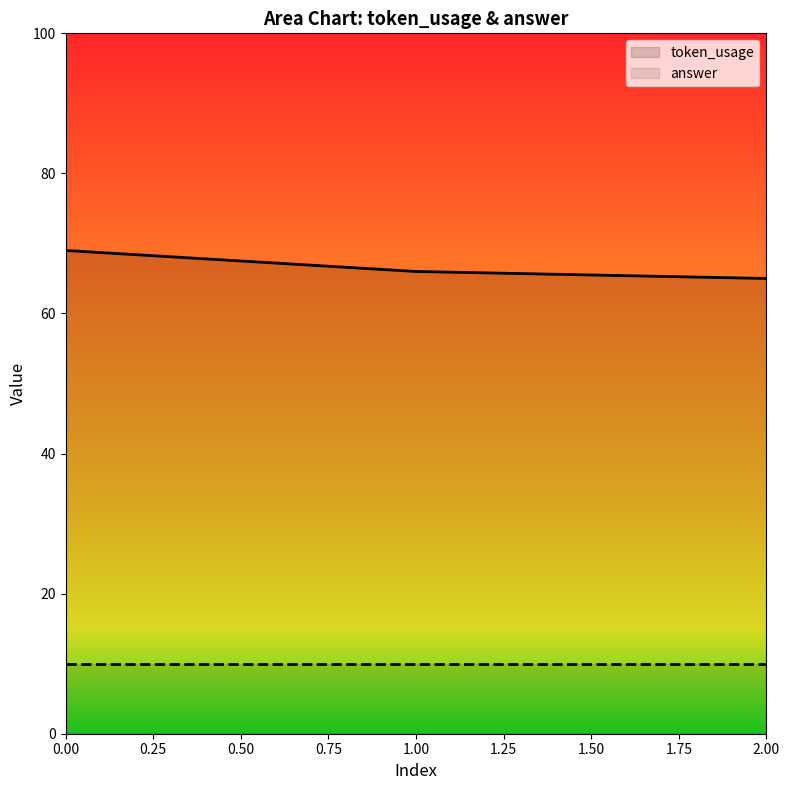

What value does the data have at 2?

65